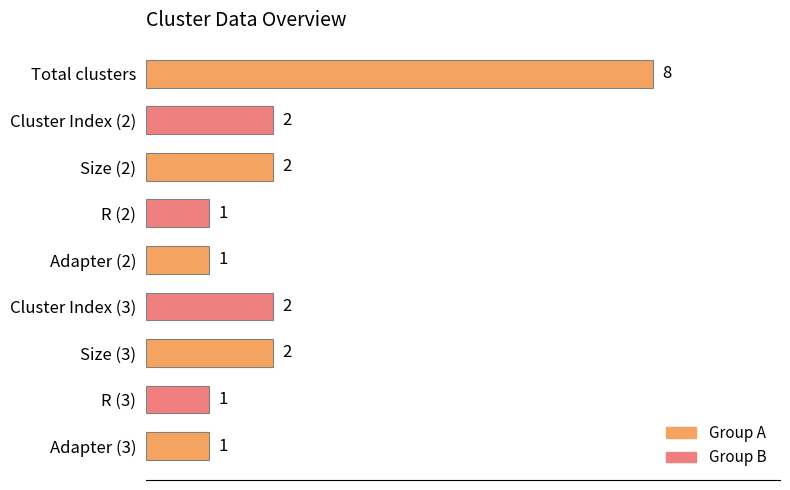

How many categories are shown in the chart?

9